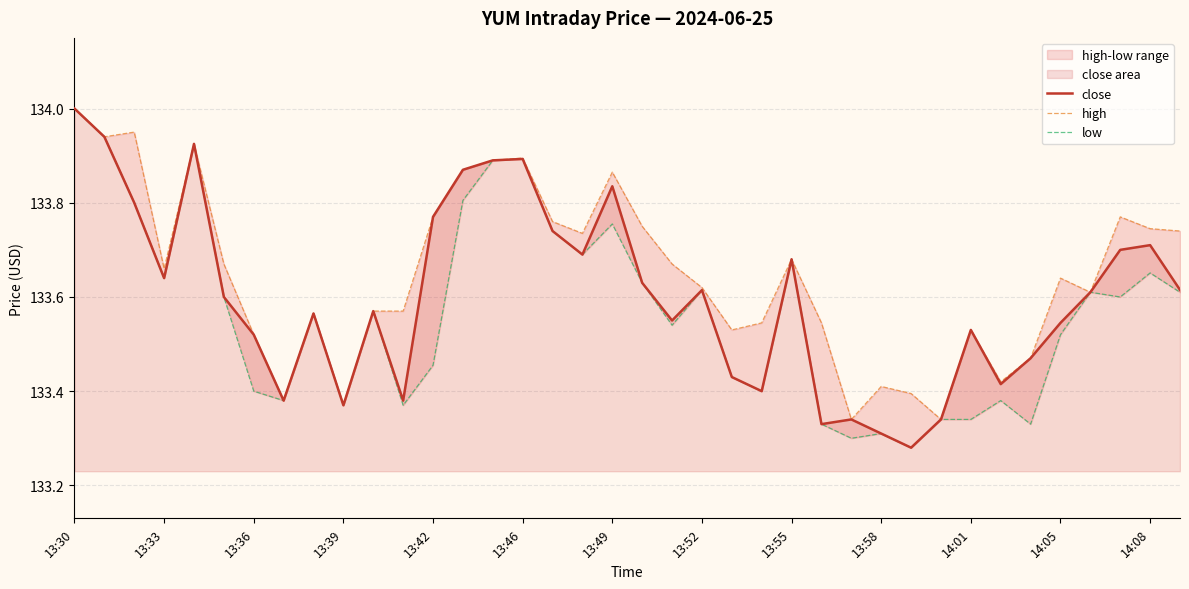

Which series has the largest total across all categories?

high